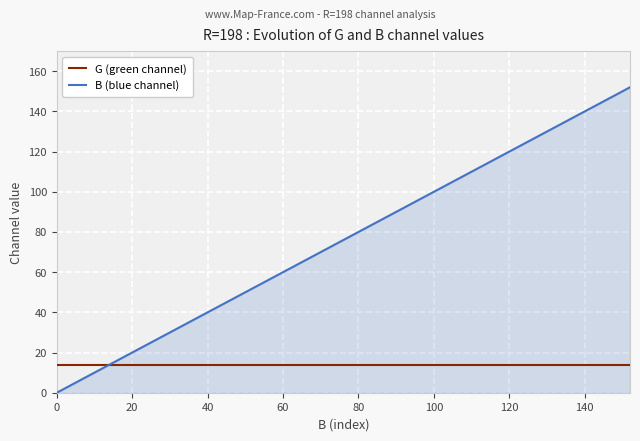

What is the highest value of the G (green channel) series?

14